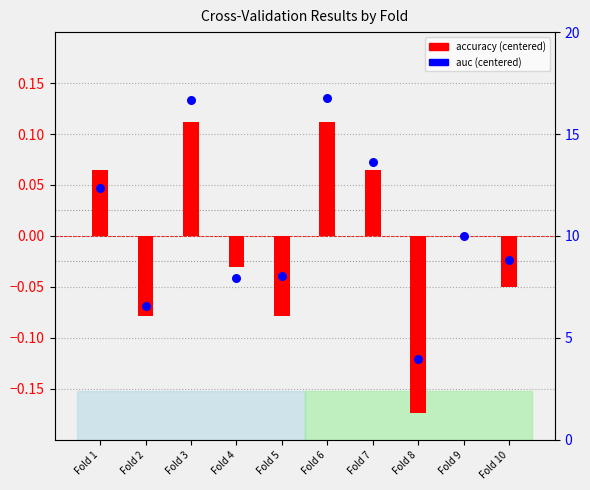

Between Fold 2 and Fold 7, which is larger?

Fold 7